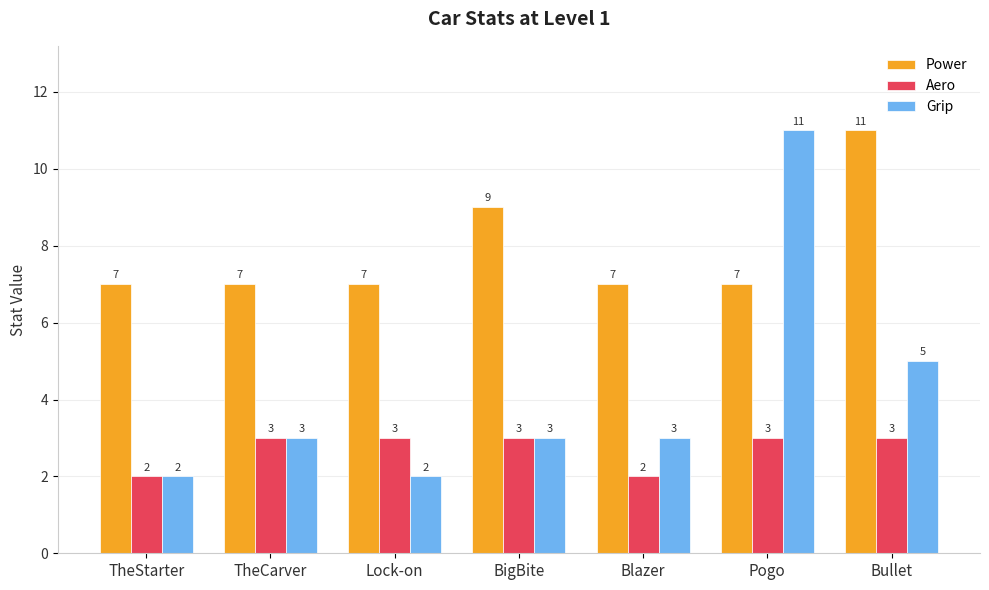

What are all the series names shown in the legend?

Power, Aero, Grip